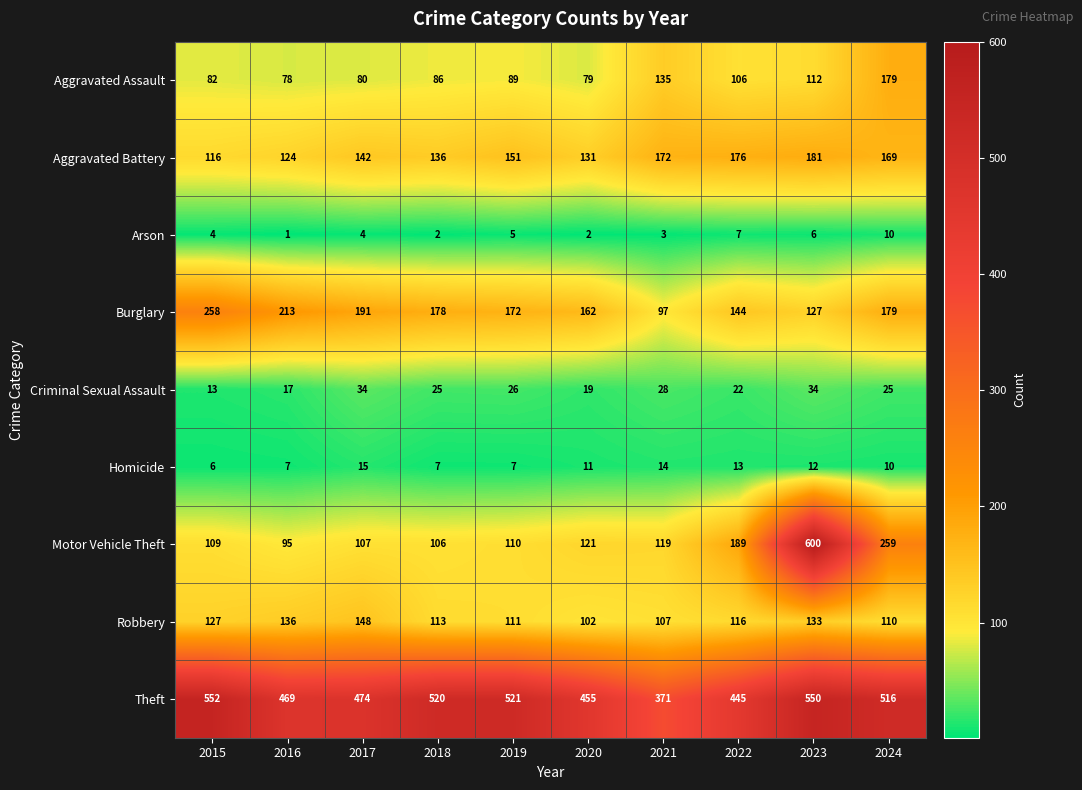

Rank the series by their maximum value, from lowest to highest.

Arson, Homicide, Criminal Sexual Assault, Robbery, Aggravated Assault, Aggravated Battery, Burglary, Theft, Motor Vehicle Theft